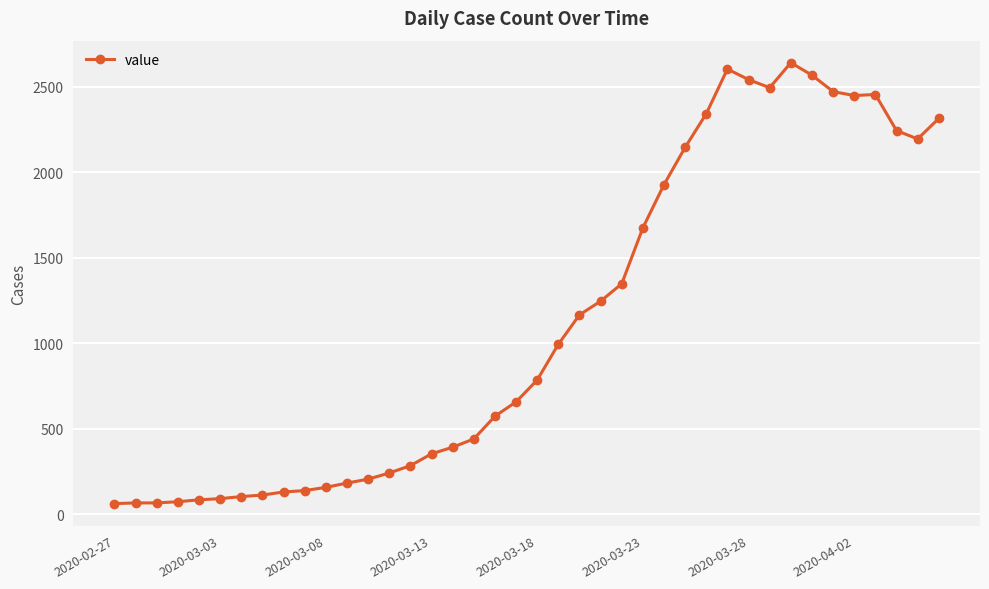

True or false: the data has more than 2 interior local peaks.

True